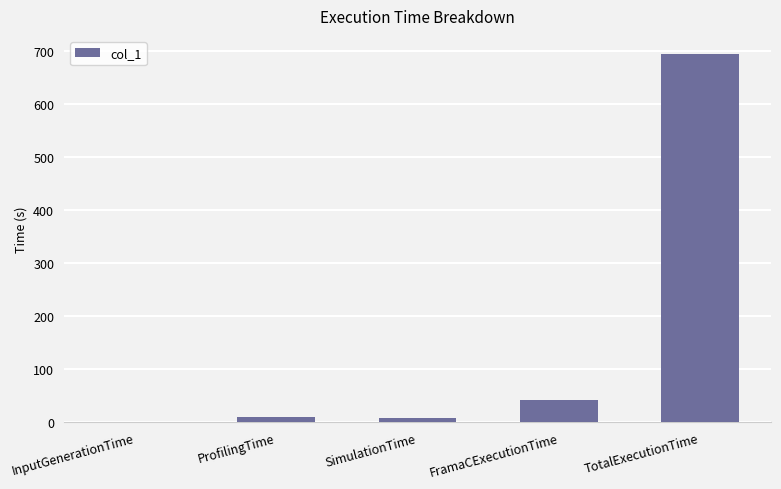

Is it true that the value at InputGenerationTime is 0.0?

True